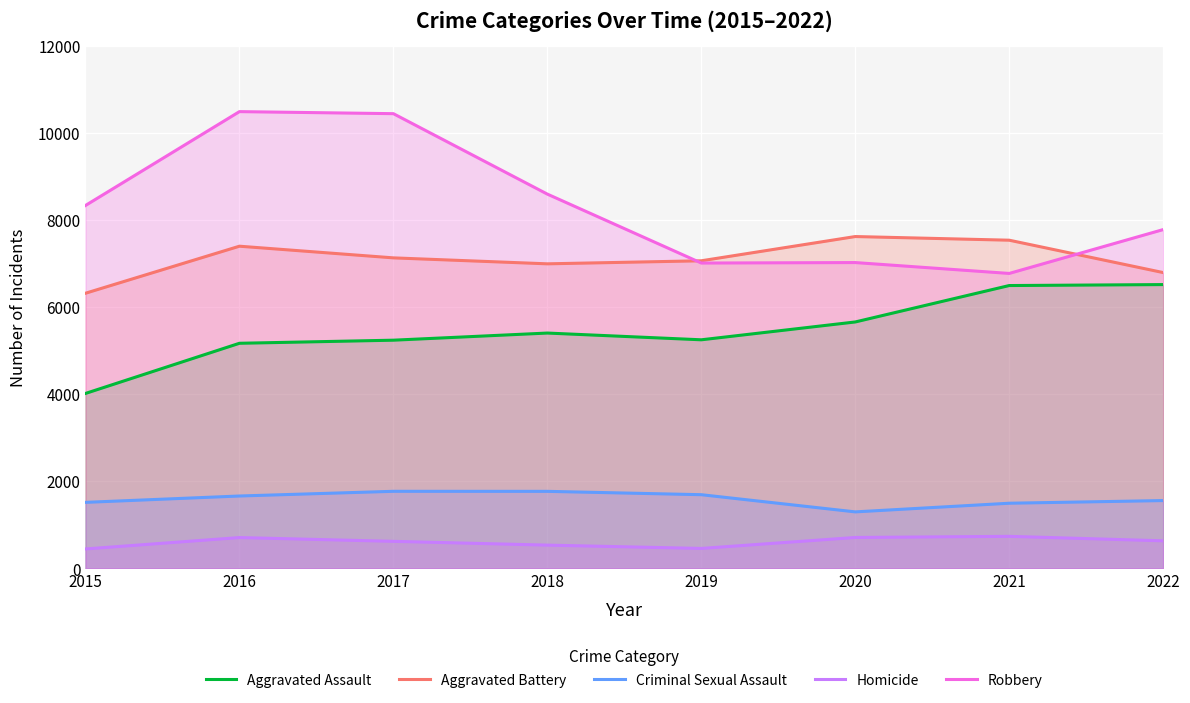

What is the average value of the Robbery series?

8311